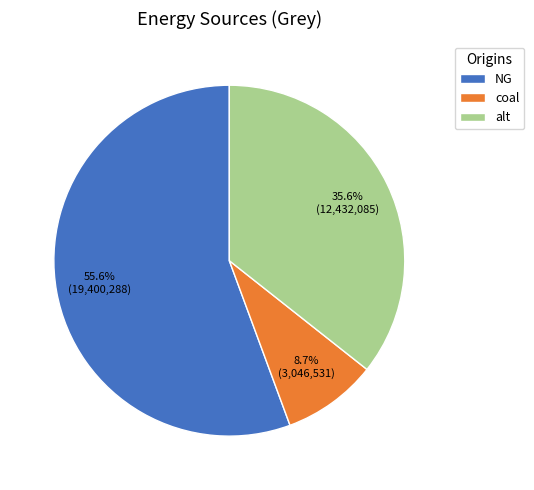

Which slice represents more than half of the pie?

NG